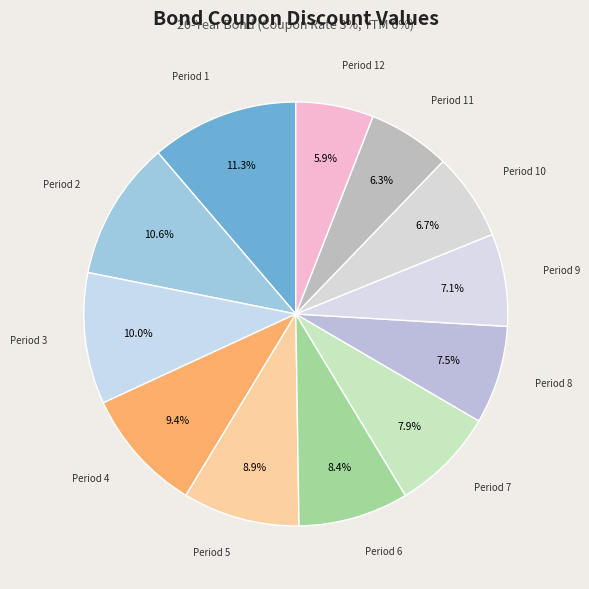

How many slices are in this pie chart?

12